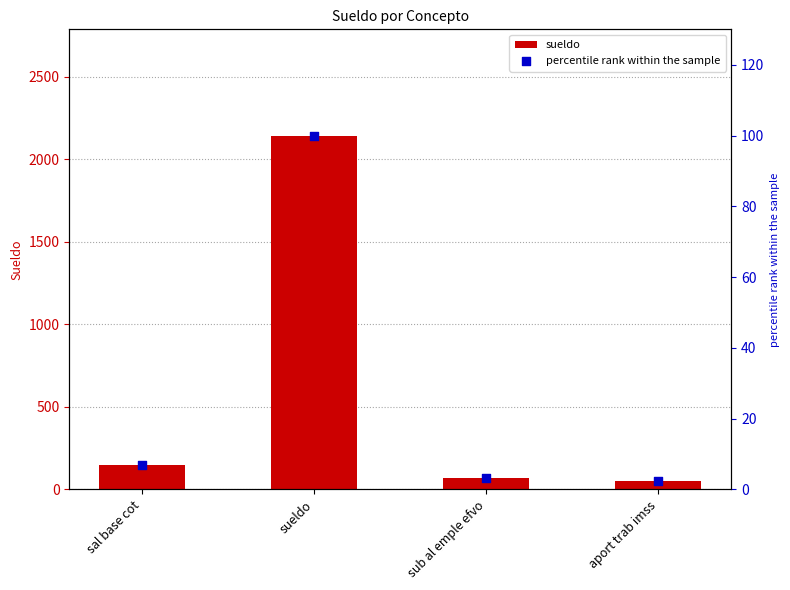

What is the total value across all series at sal base cot?

156.4